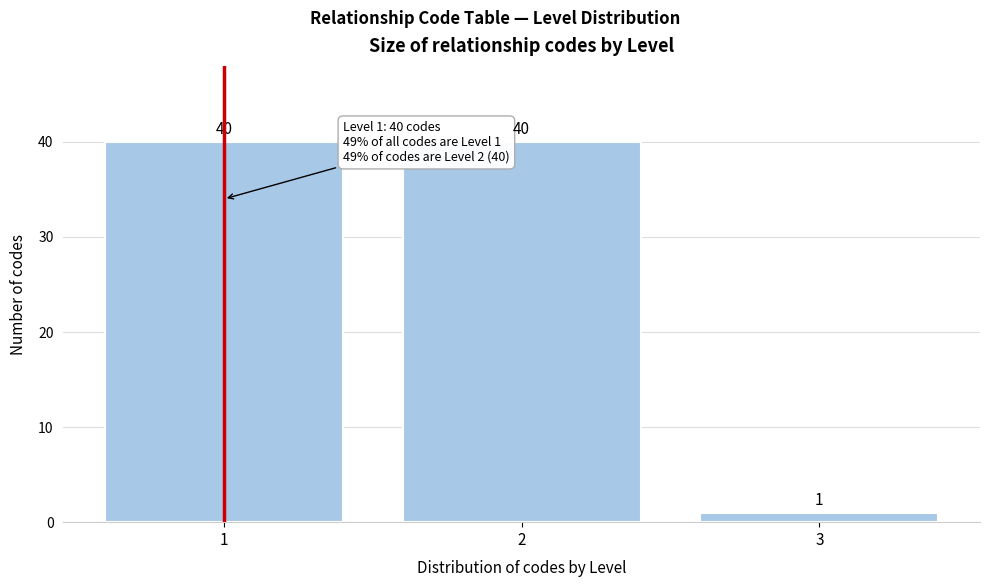

Reading right to left, what are all the values shown in this chart?

1	40	40